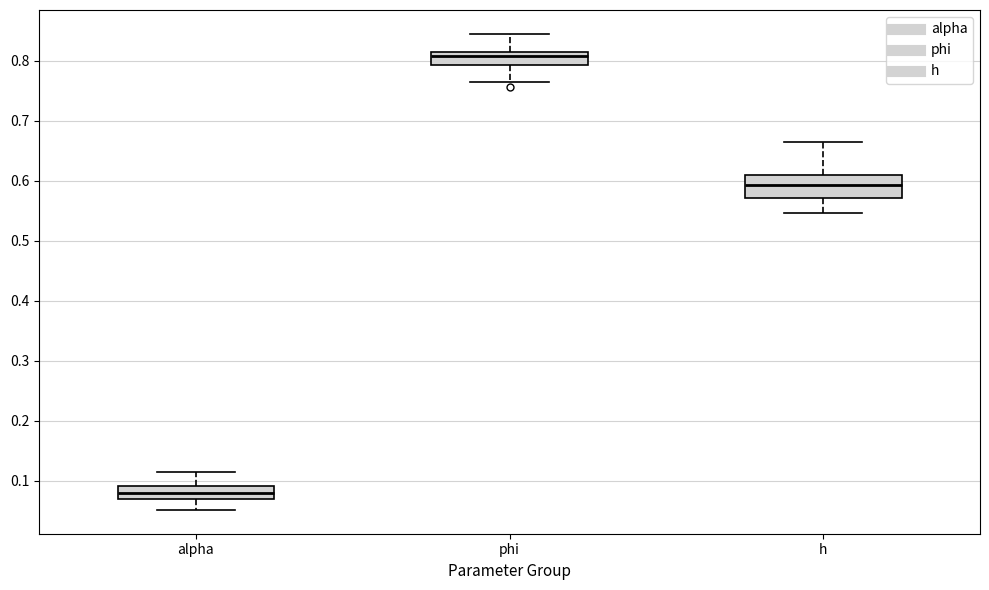

Reading left to right, transcribe this box plot: for each box, give where its median line is, the range the box spans, and where its two whiskers end, as read against the y-axis. The values are not printed on the chart, so give them approximately, as read against the axis.

alpha: median 0.08, box 0.07 to 0.09, whiskers 0.05 to 0.12
phi: median 0.81 (just below the box's upper edge), box 0.79 to 0.81, whiskers 0.77 to 0.85
h: median 0.59, box 0.57 to 0.61, whiskers 0.55 to 0.66